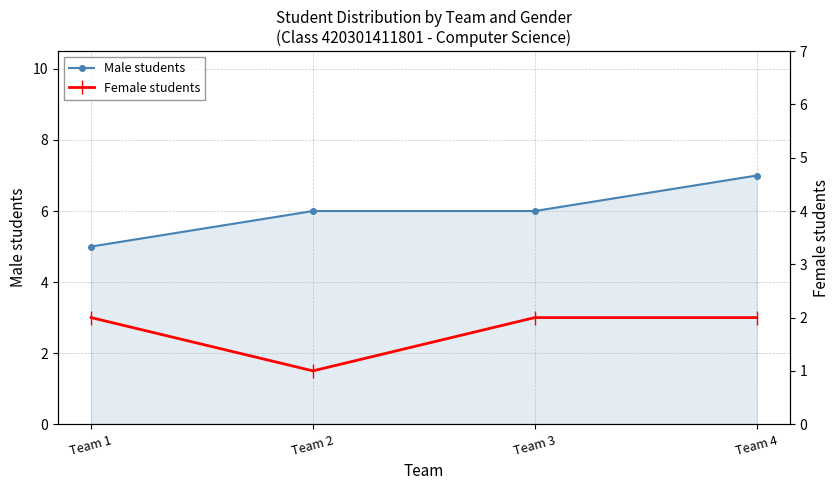

True or false: Male students and Female students cross at least once.

False